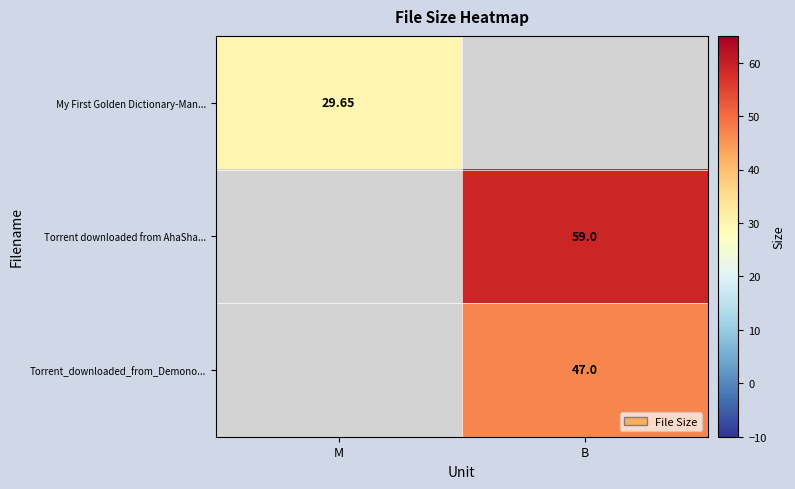

At how many categories does at least one series exceed 30?

1